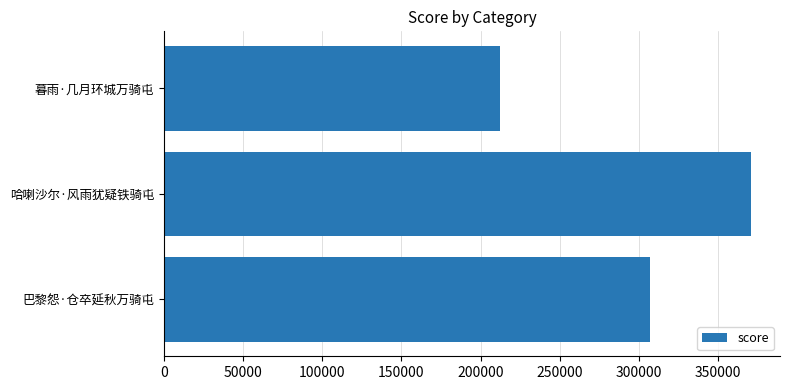

Which label corresponds to the smallest value in the chart?

暮雨·几月环城万骑屯